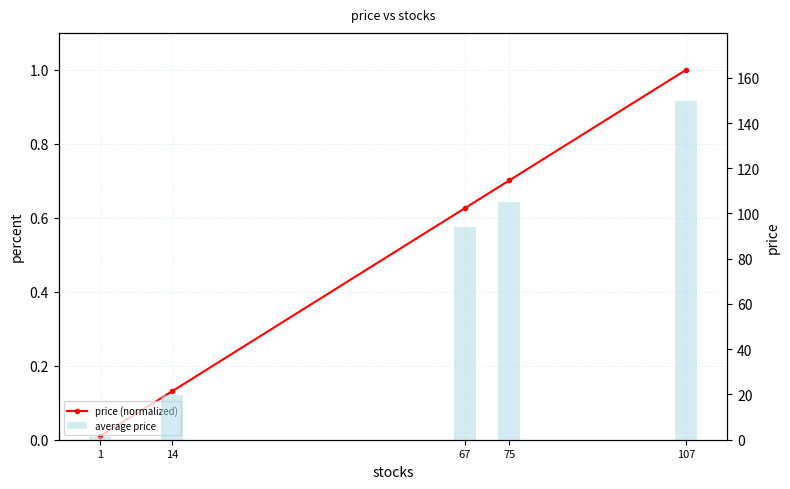

What are all the series names shown in the legend?

price (normalized), average price